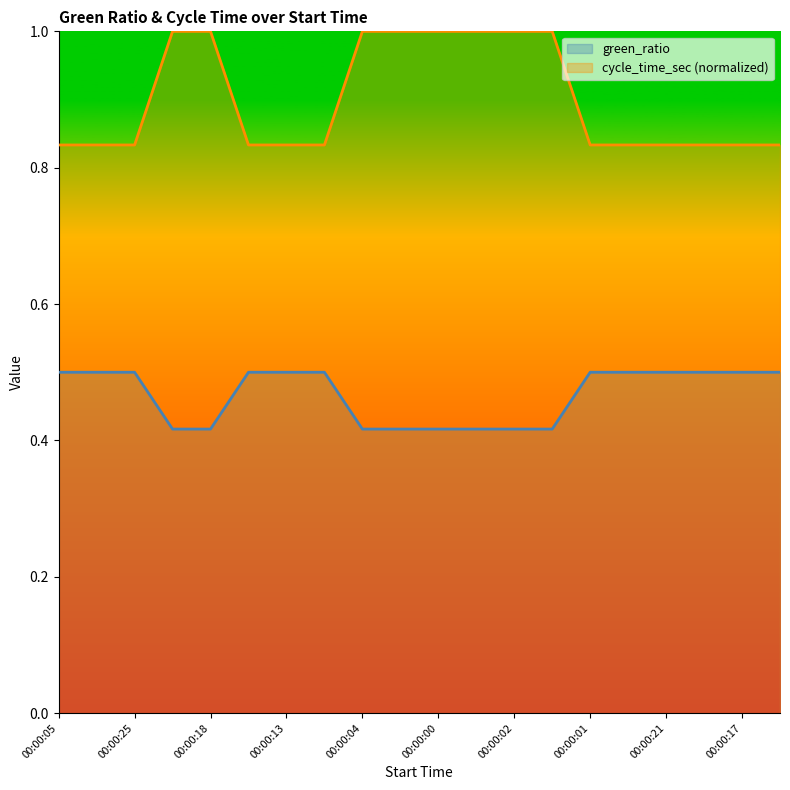

How many lines are shown in the chart?

2